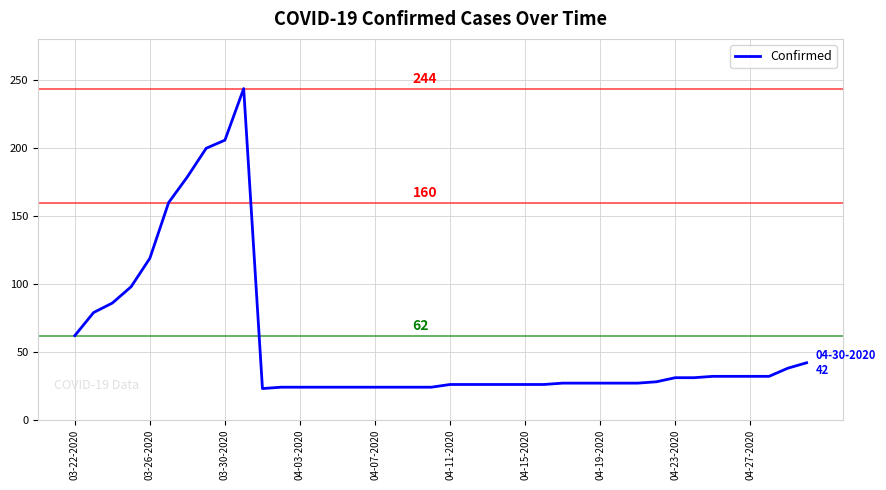

What is the smallest value displayed?

23